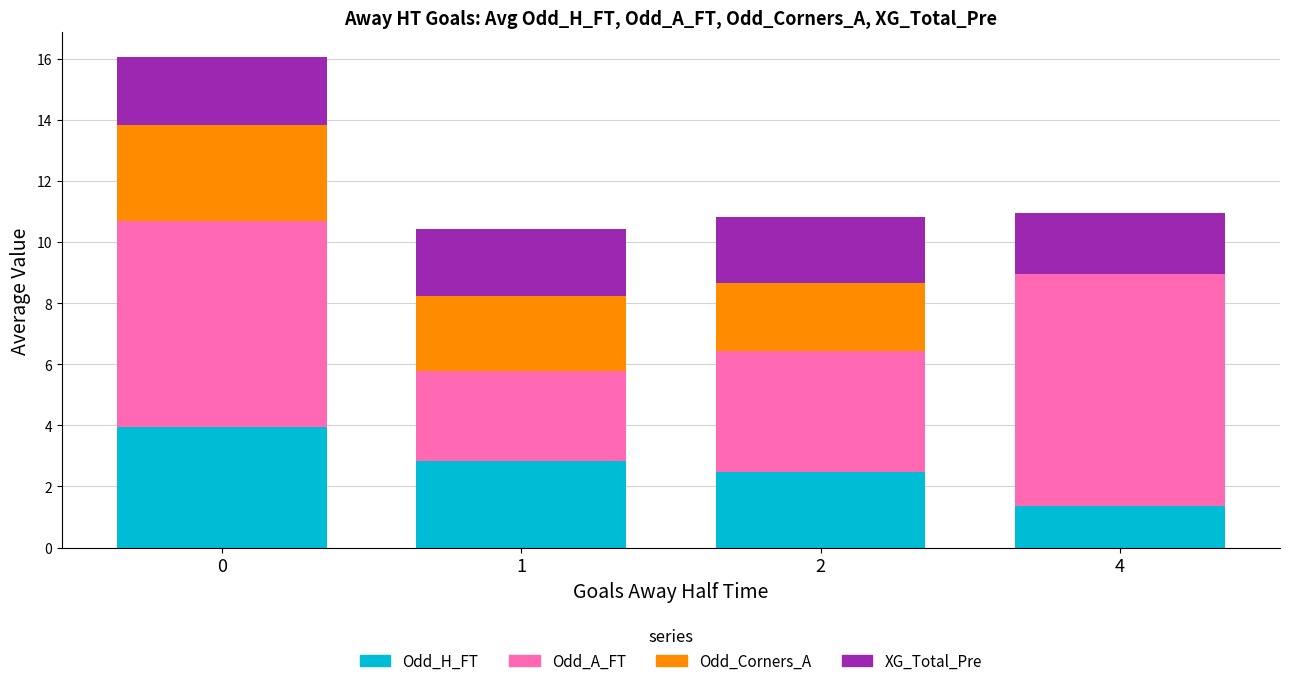

What is the total value across all series at 1?

10.4